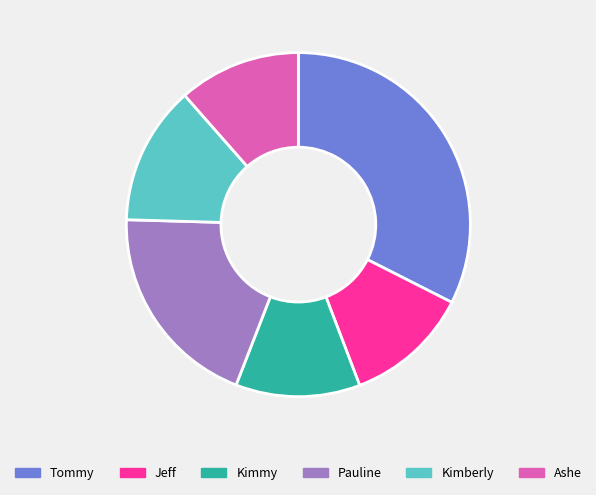

What is the largest slice in the pie chart?

Tommy